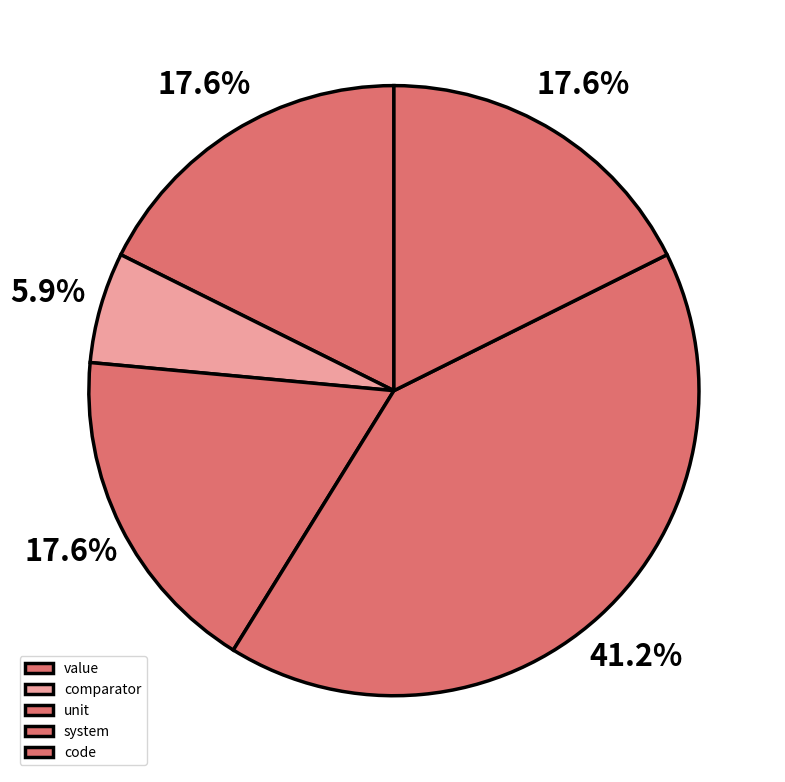

To the nearest percent, what is the combined percentage of unit and system?

59%